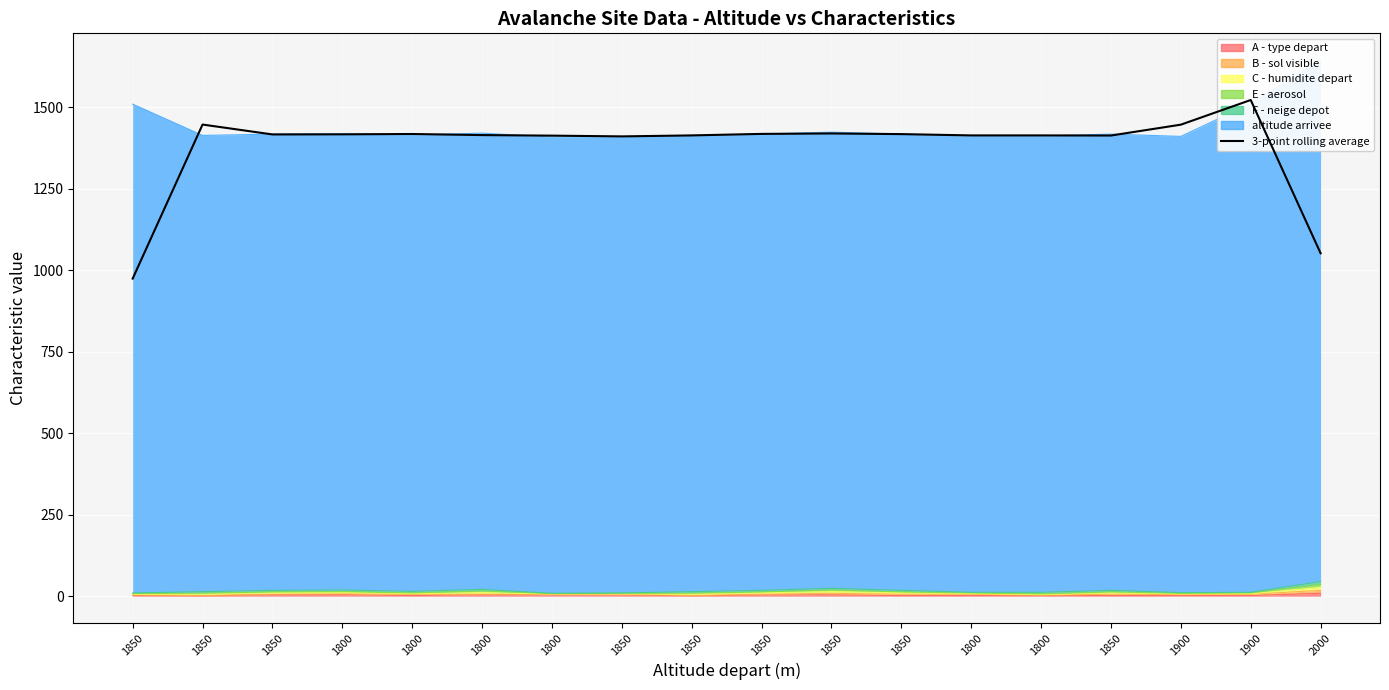

Which category has the highest value across all series?

1900